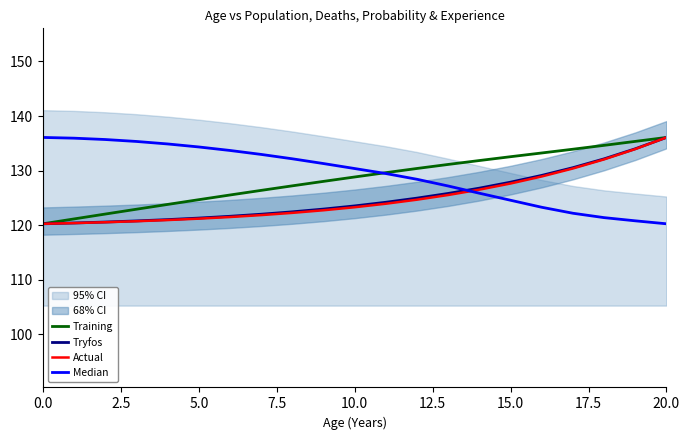

The value of Actual at 10.0 is 50.2. True or false?

False